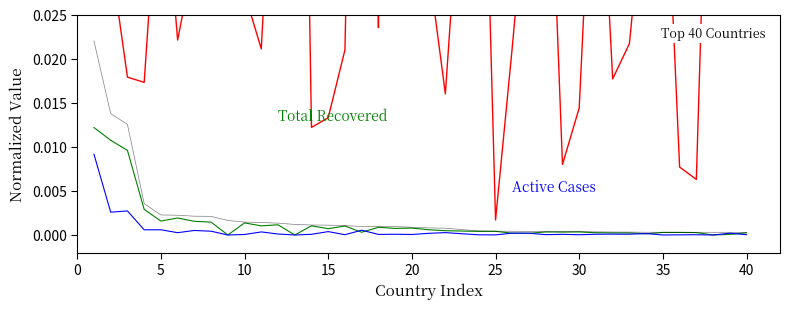

Reading left to right, what are all the values shown in this chart?

Mortality: 0.0	0.0	0.0	0.0	0.0	0.0	0.0	0.1	0.1	0.0	0.0	0.1	0.1	0.0	0.0	0.0	0.1	0.0	0.1	0.0	0.0	0.0	0.0	0.1	0.0	0.0	0.0	0.1	0.0	0.0	0.1	0.0	0.0	0.0	0.1	0.0	0.0	0.1	0.1	0.1
Total Recovered: 0.0	0.0	0.0	0.0	0.0	0.0	0.0	0.0	0.0	0.0	0.0	0.0	0.0	0.0	0.0	0.0	0.0	0.0	0.0	0.0	0.0	0.0	0.0	0.0	0.0	0.0	0.0	0.0	0.0	0.0	0.0	0.0	0.0	0.0	0.0	0.0	0.0	0.0	0.0	0.0
Active Cases: 0.0	0.0	0.0	0.0	0.0	0.0	0.0	0.0	0.0	0.0	0.0	0.0	0.0	0.0	0.0	0.0	0.0	0.0	0.0	0.0	0.0	0.0	0.0	0.0	0.0	0.0	0.0	0.0	0.0	0.0	0.0	0.0	0.0	0.0	0.0	0.0	0.0	0.0	0.0	0.0
Total Cases: 0.0	0.0	0.0	0.0	0.0	0.0	0.0	0.0	0.0	0.0	0.0	0.0	0.0	0.0	0.0	0.0	0.0	0.0	0.0	0.0	0.0	0.0	0.0	0.0	0.0	0.0	0.0	0.0	0.0	0.0	0.0	0.0	0.0	0.0	0.0	0.0	0.0	0.0	0.0	0.0